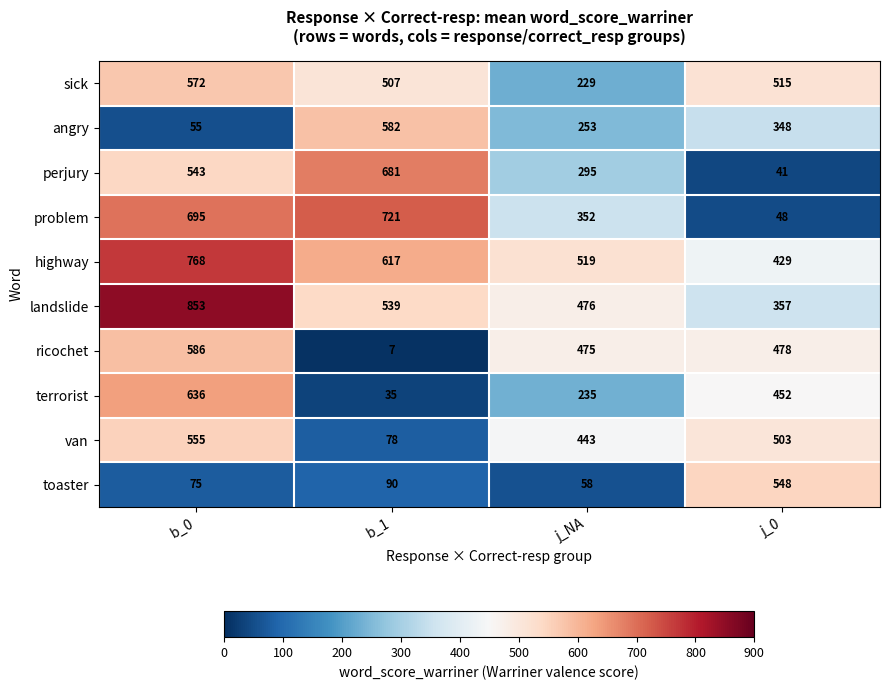

Count the number of categories in the chart.

4